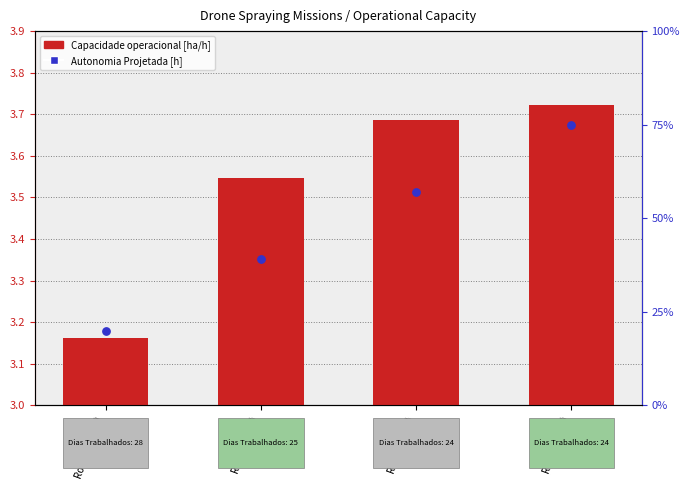

Which series contains the lowest Y value?

Autonomia Projetada [h]